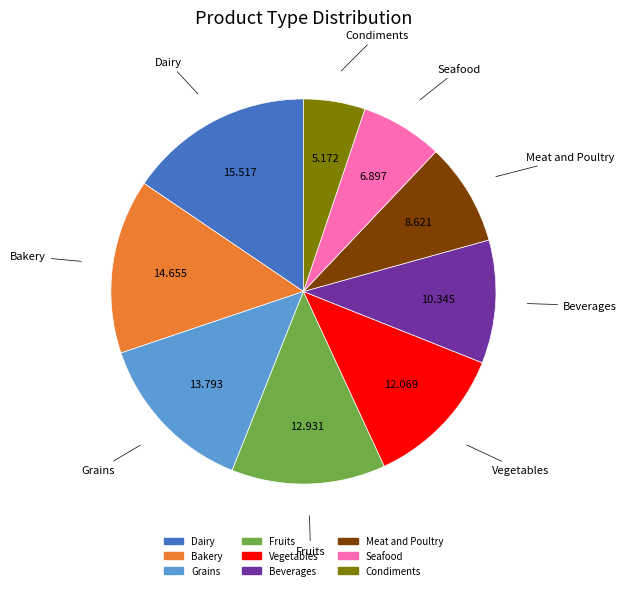

How many segments does this pie chart have?

9